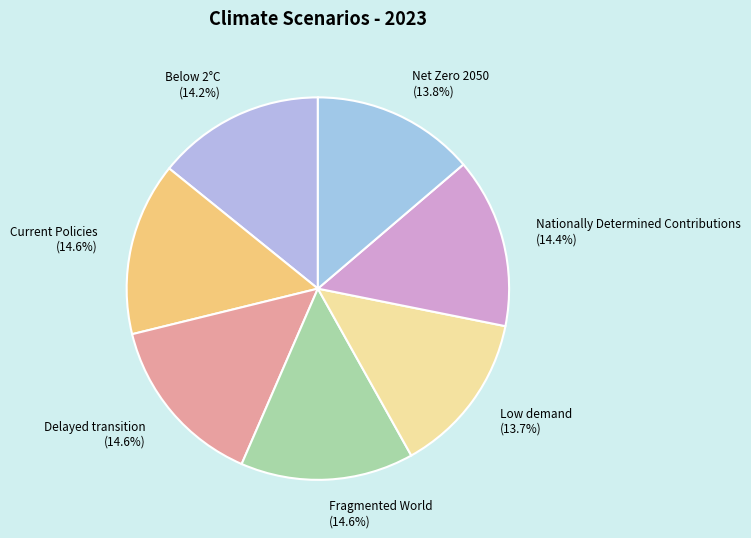

To the nearest percent, what is the combined percentage of Net Zero 2050 and Below 2°C?

28%